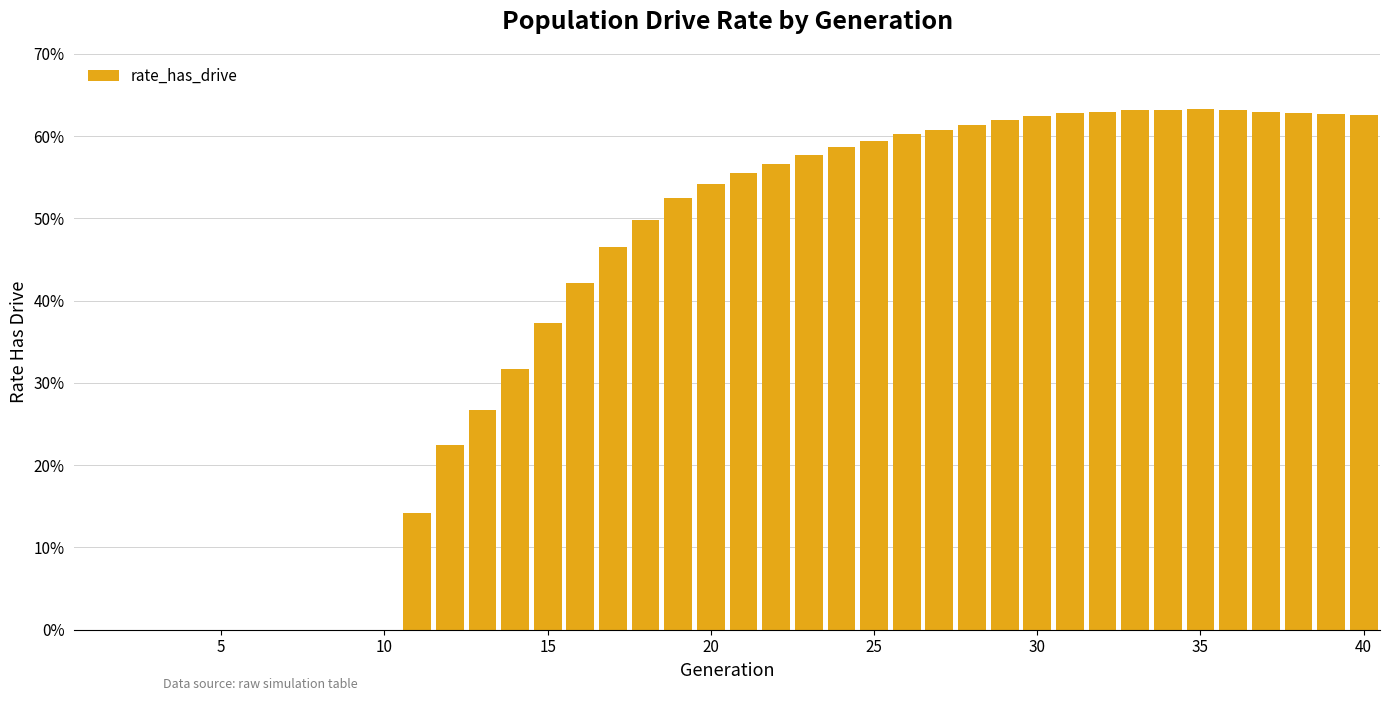

What is the difference between the maximum and second lowest values?

0.6